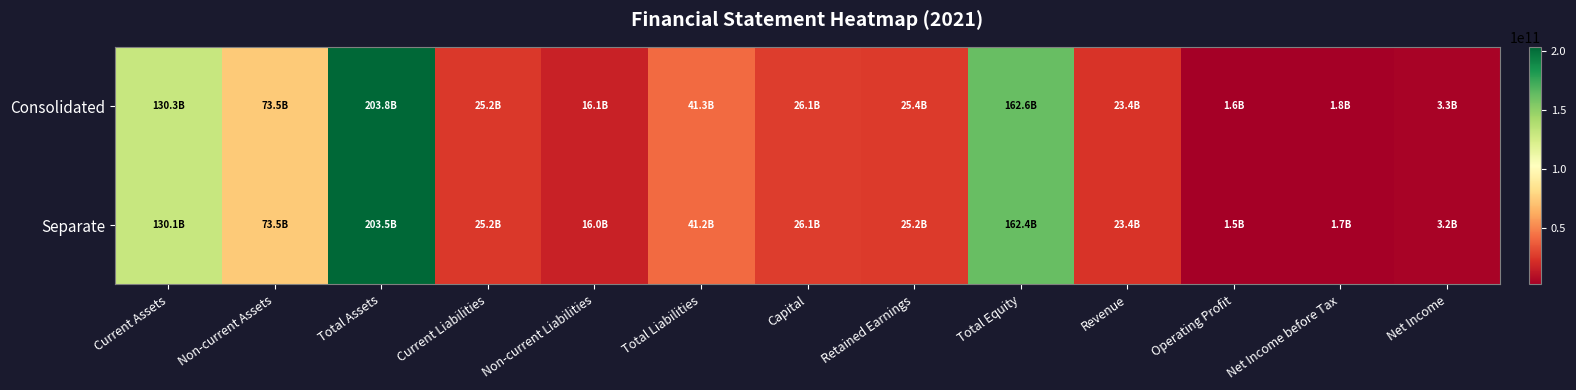

Between Non-current Assets and Total Liabilities, which is larger?

Non-current Assets